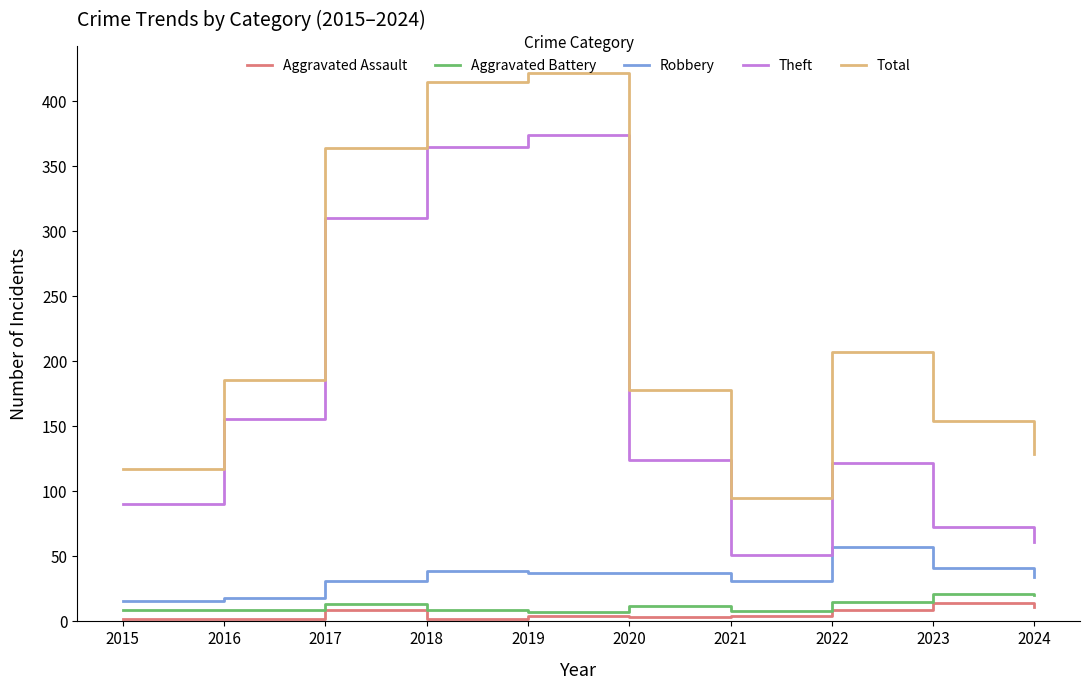

Where is Total nearest to the value 258?

2022